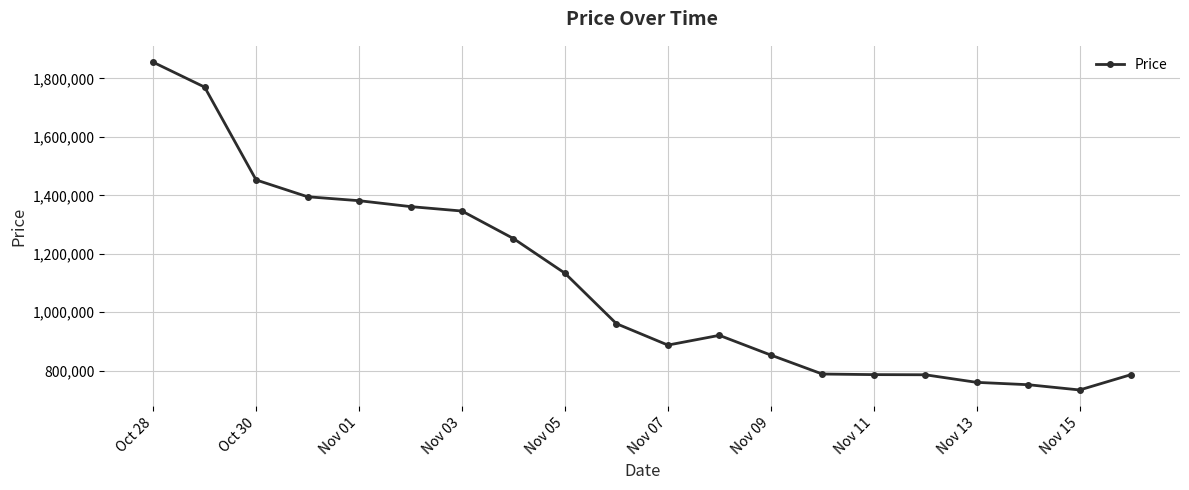

What is the greatest value displayed?

1855161